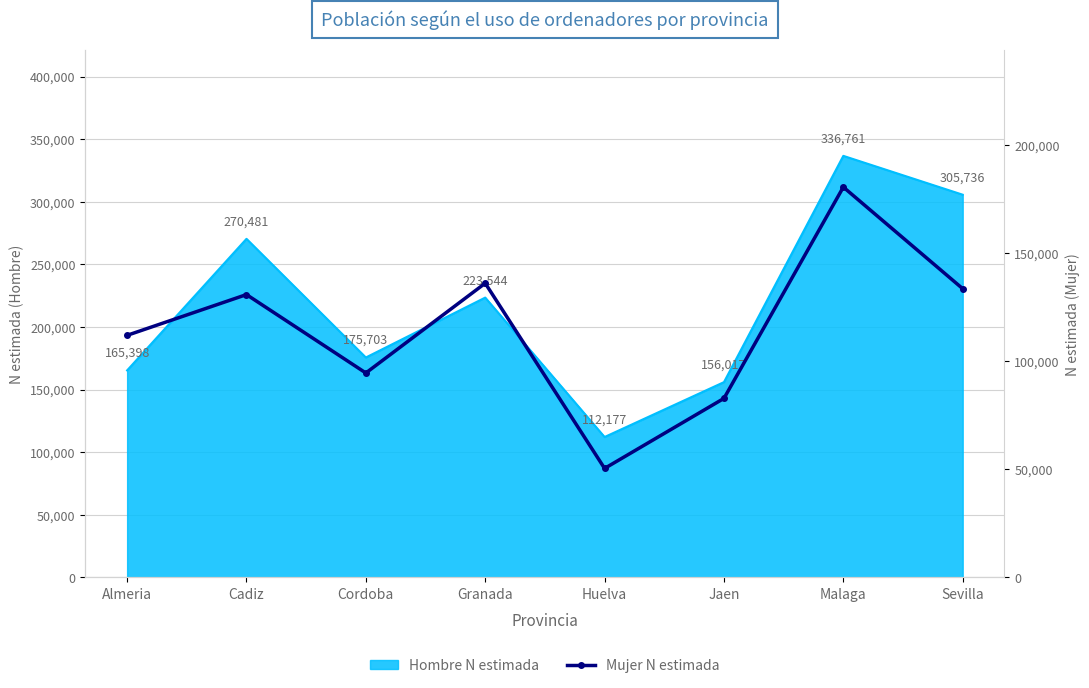

What position from the right is Huelva?

4